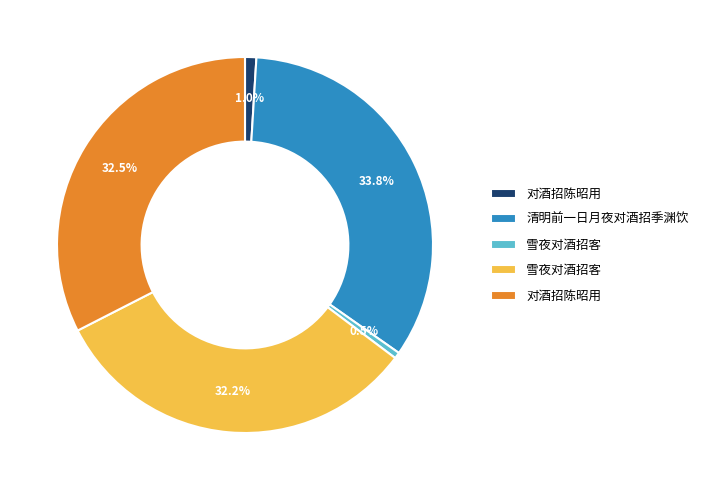

How many segments does this pie chart have?

5